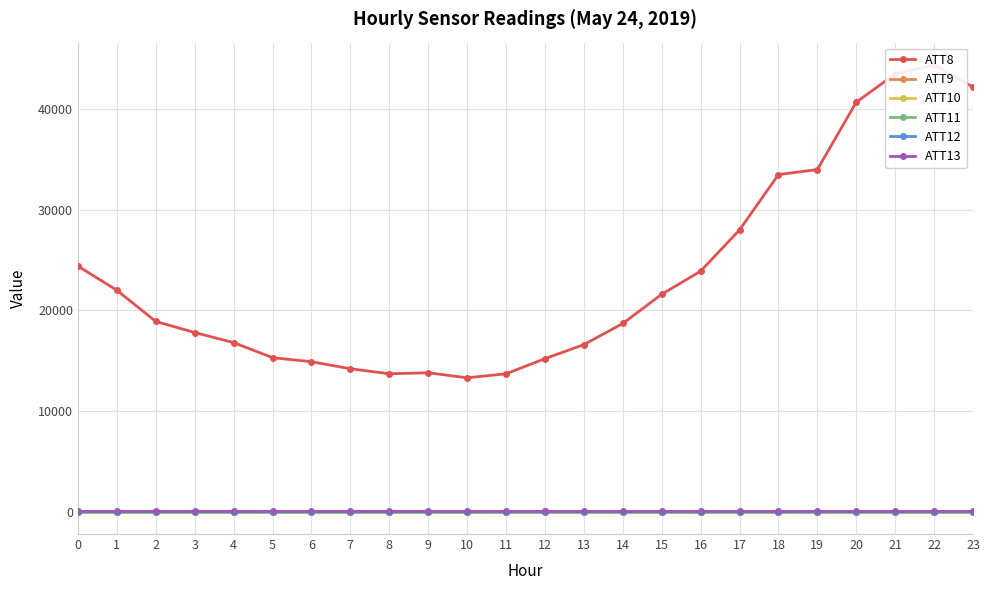

Reading left to right, what are all the values shown in this chart?

ATT8: 24400.0	22000.0	18900.0	17800.0	16800.0	15300.0	14900.0	14200.0	13700.0	13800.0	13300.0	13700.0	15200.0	16600.0	18700.0	21600.0	23900.0	28000.0	33500.0	34000.0	40700.0	43500.0	44400.0	42200.0
ATT9: -10.0	-10.0	-10.0	-10.0	-10.0	-10.0	-10.0	-10.0	-10.0	-10.0	-10.0	-10.0	20.0	-10.0	-10.0	-10.0	-10.0	-10.0	-10.0	-10.0	-10.0	-10.0	-10.0	-10.0
ATT10: -10.0	-10.0	-10.0	-10.0	-10.0	-10.0	-10.0	-10.0	-10.0	-10.0	-10.0	-10.0	16.5	-10.0	-10.0	-10.0	-10.0	-10.0	-10.0	-10.0	-10.0	-10.0	-10.0	-10.0
ATT11: -10.0	-10.0	-10.0	-10.0	-10.0	-10.0	-10.0	-10.0	-10.0	-10.0	-10.0	-10.0	-10.0	-10.0	-10.0	-10.0	-10.0	-10.0	-10.0	-10.0	-10.0	-10.0	-10.0	-10.0
ATT12: 4.7	3.0	1.9	5.2	2.3	2.5	2.5	3.0	3.5	3.4	2.7	2.7	2.8	2.3	3.8	7.0	6.2	6.1	6.6	6.4	6.8	6.6	6.4	5.4
ATT13: 21.1	22.5	24.5	23.8	21.8	18.7	20.2	21.6	23.1	20.3	19.4	15.2	15.3	15.7	16.7	13.9	12.0	10.6	10.6	9.9	11.1	12.4	14.7	14.6